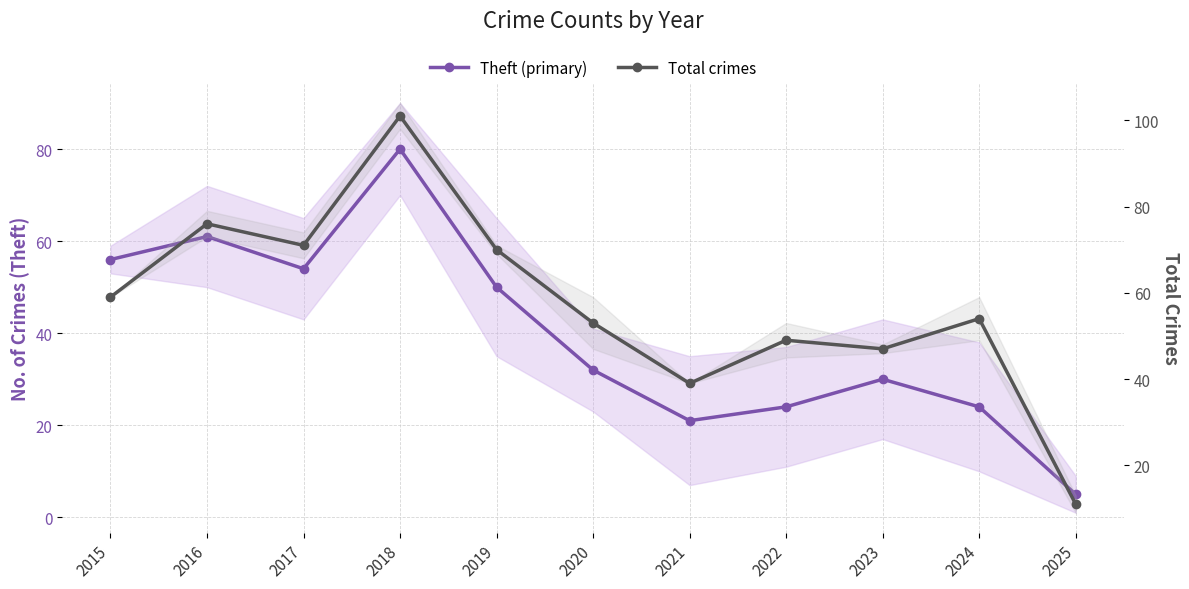

Which category has the highest value in the Theft (primary) series?

2018